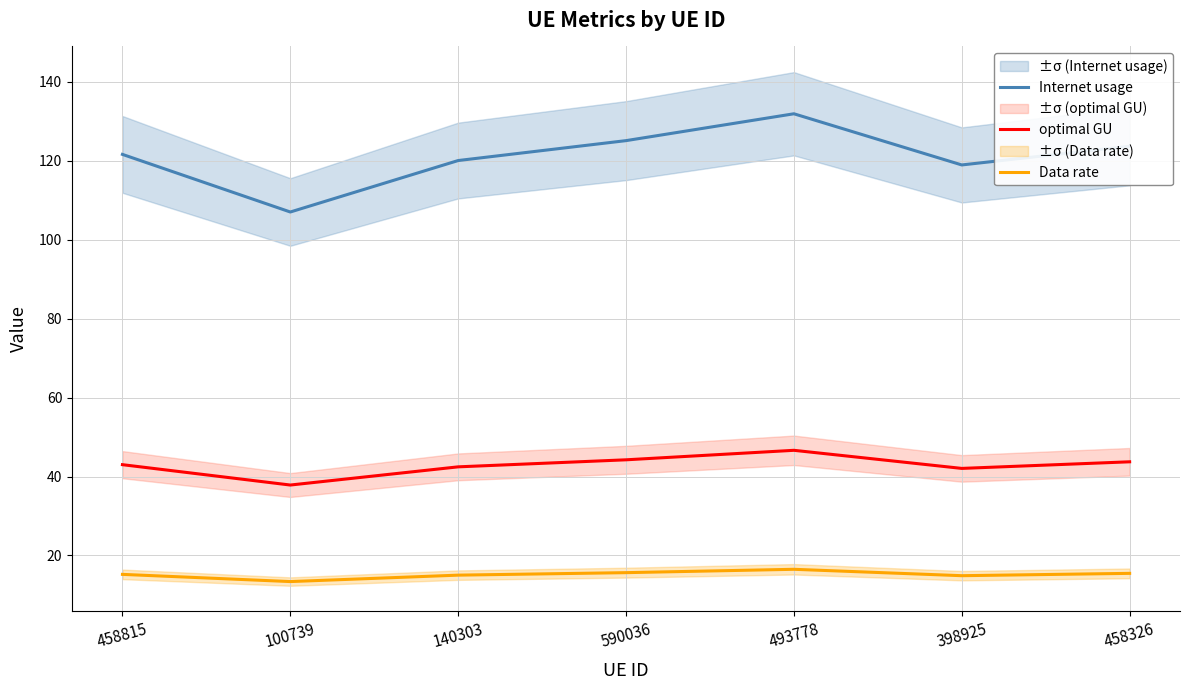

At which category does Internet usage reach its first local valley?

100739